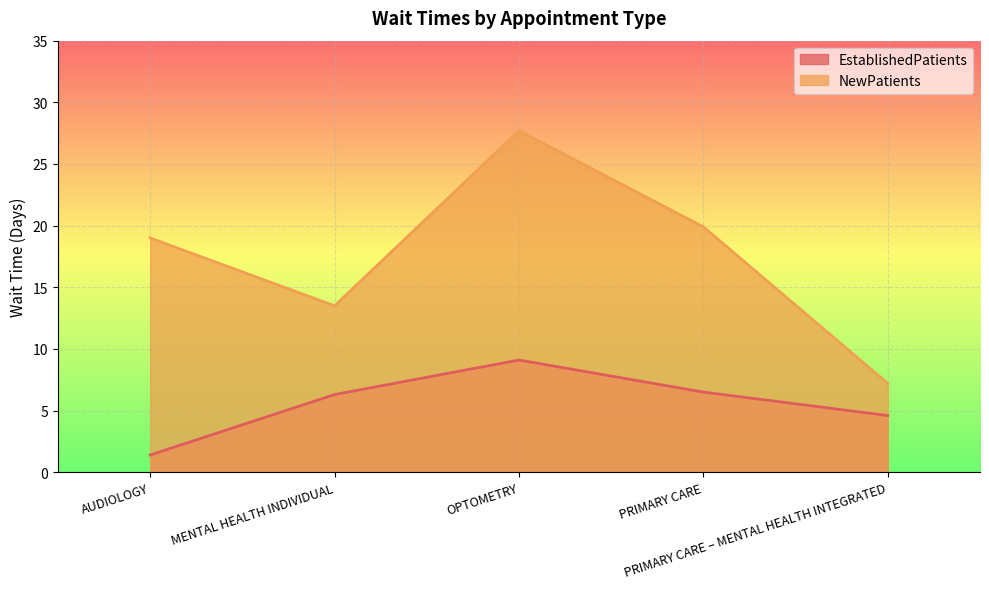

Is the value of EstablishedPatients at PRIMARY CARE greater than the value of NewPatients at AUDIOLOGY?

No